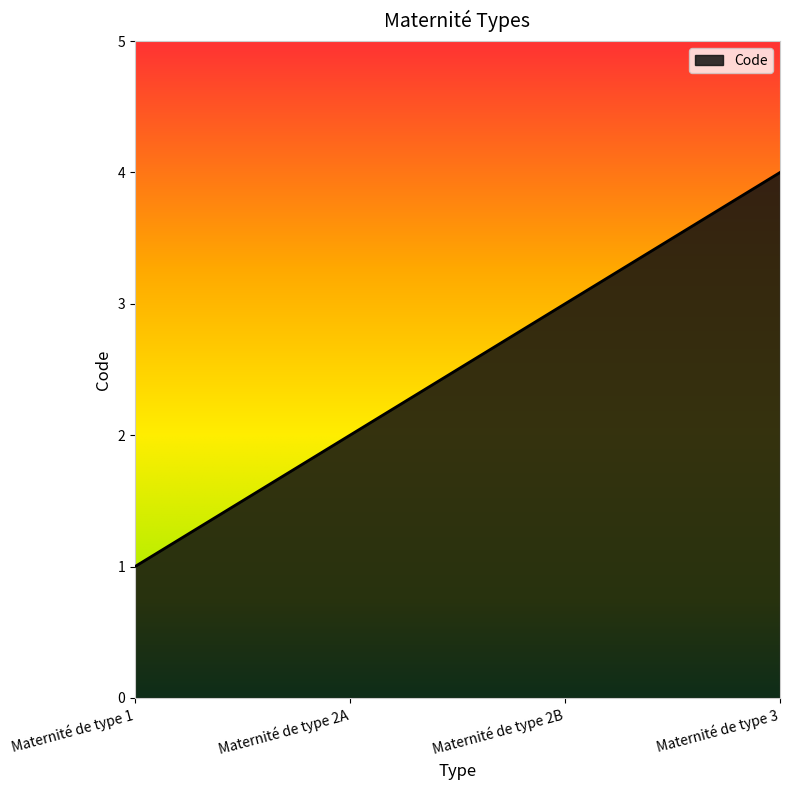

Rank the categories by value from highest to lowest.

Maternité de type 3, Maternité de type 2B, Maternité de type 2A, Maternité de type 1